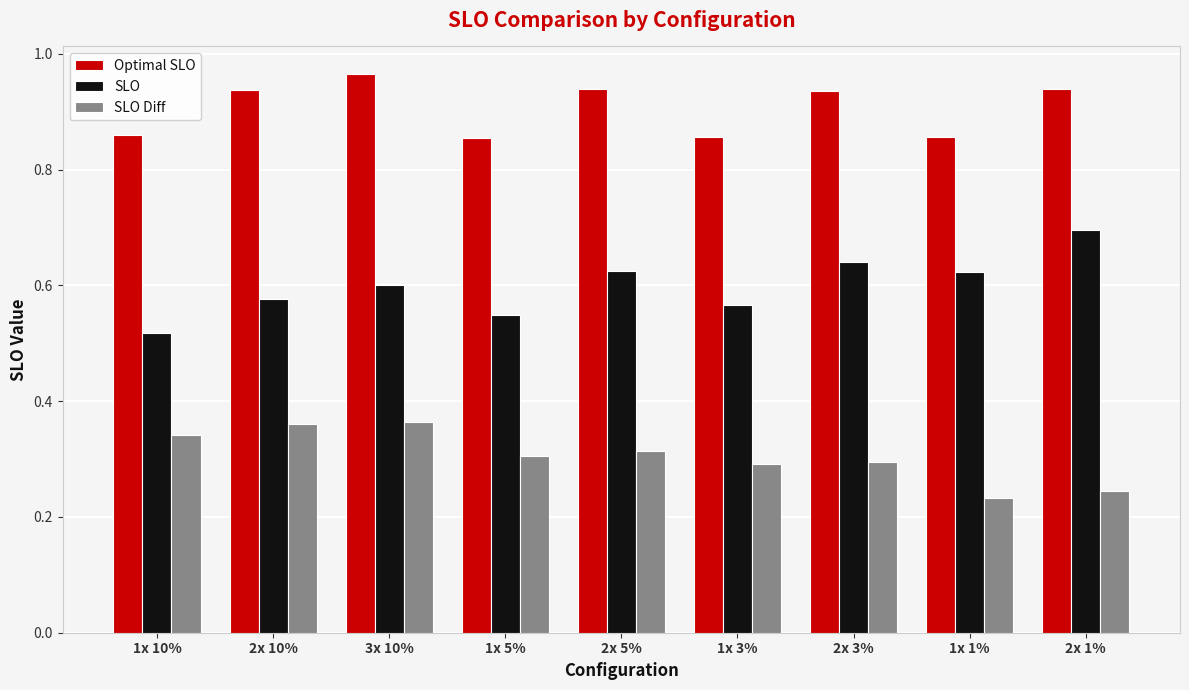

Which series changed the most between 2x 3% and 1x 1%?

Optimal SLO